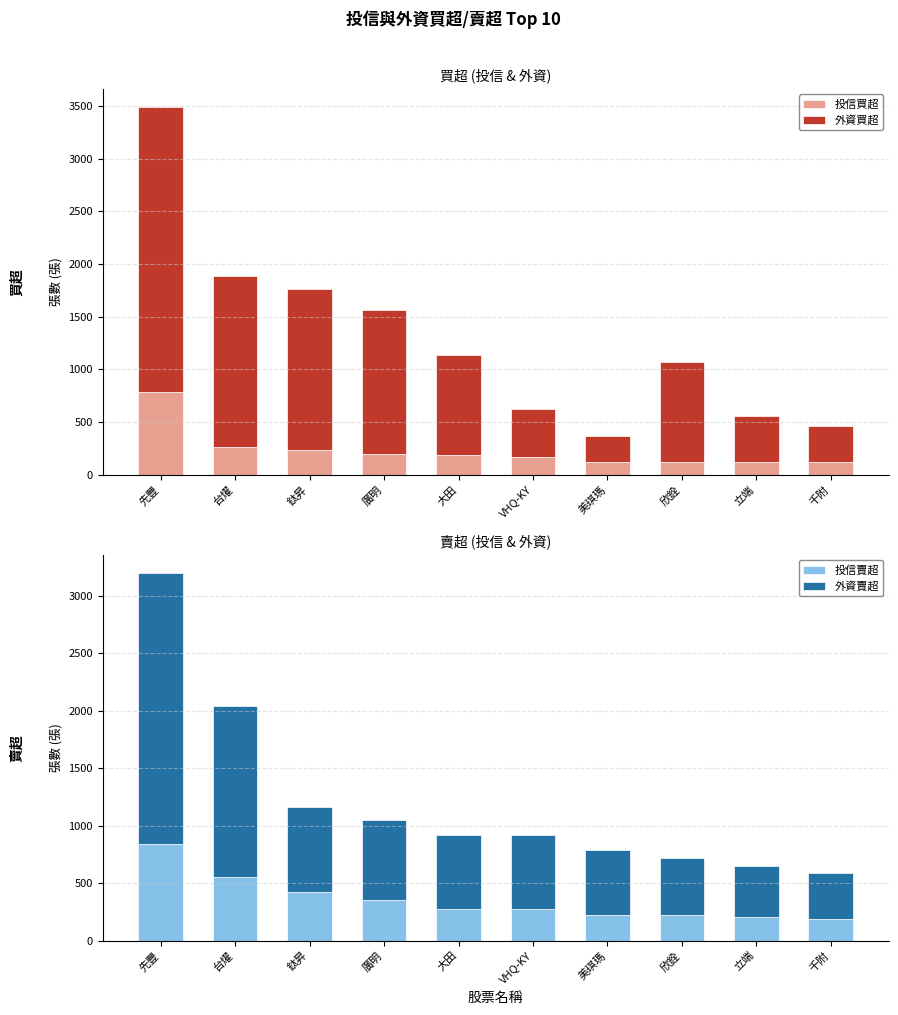

Which category has the highest value across all series?

先豐